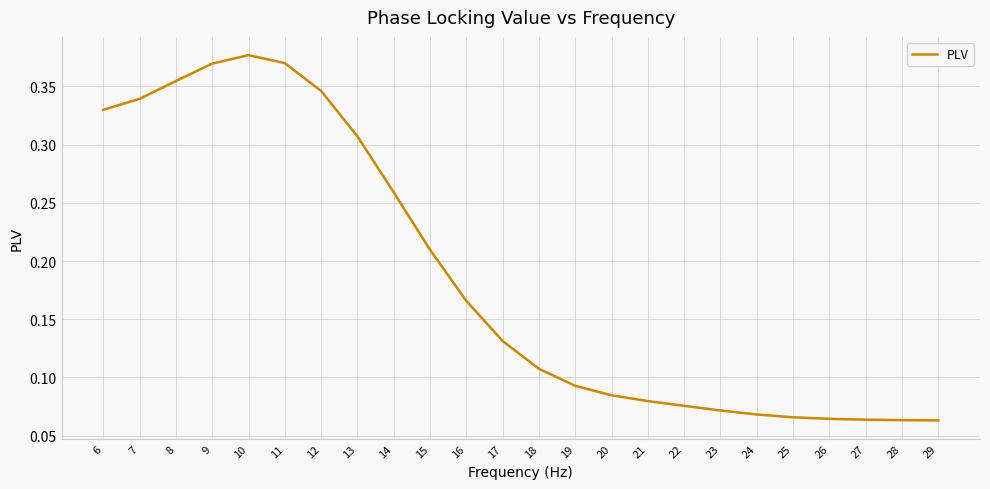

Is it true that the value at 15 is 0.4?

False